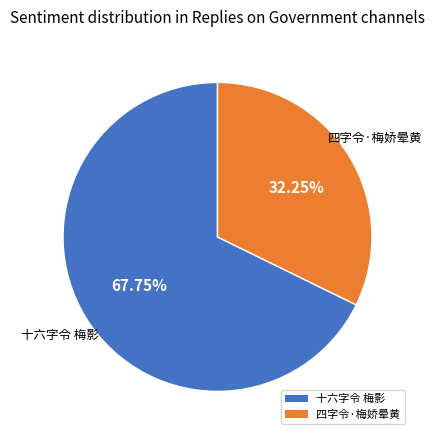

To the nearest percent, what portion does 十六字令 梅影 represent?

68%